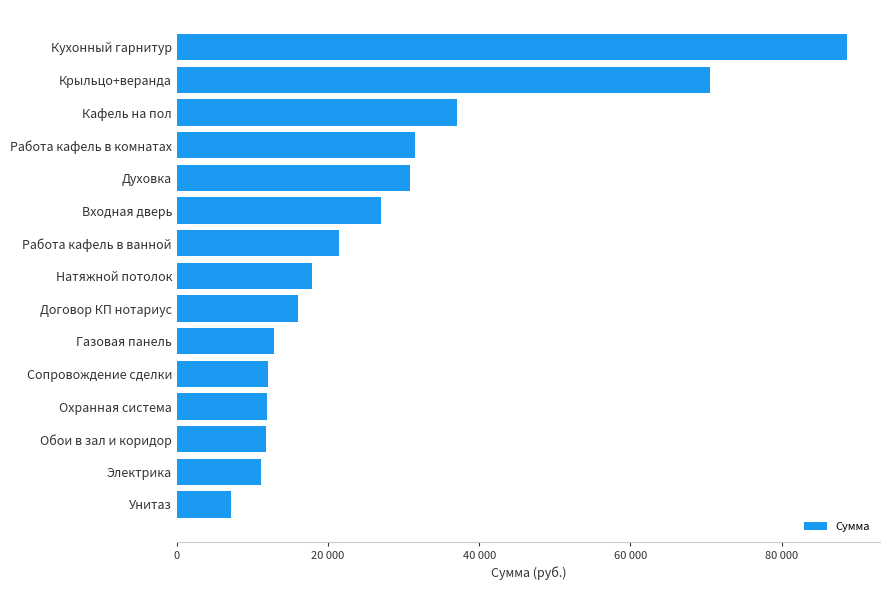

Are the bars horizontal?

Yes